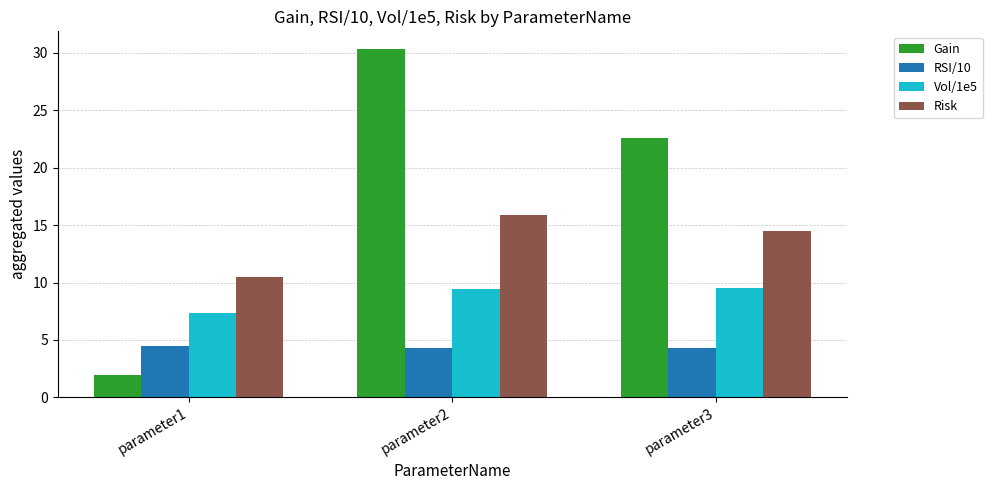

Which label corresponds to the largest value in the chart?

parameter2